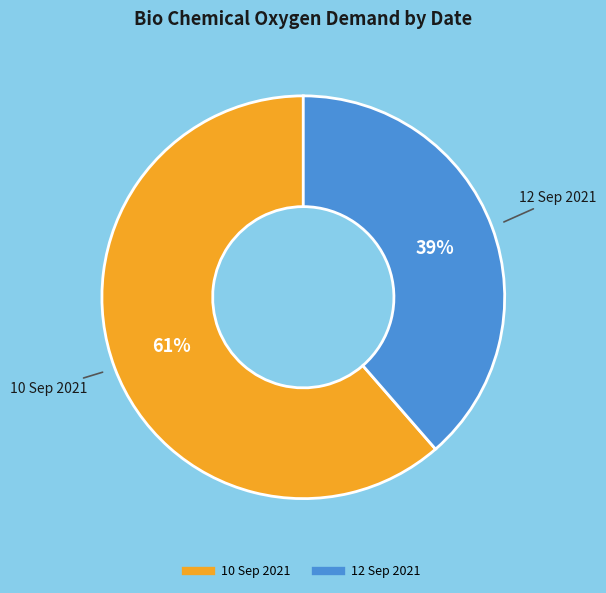

To the nearest percent, what is the combined percentage of 10 Sep 2021 and 12 Sep 2021?

100%